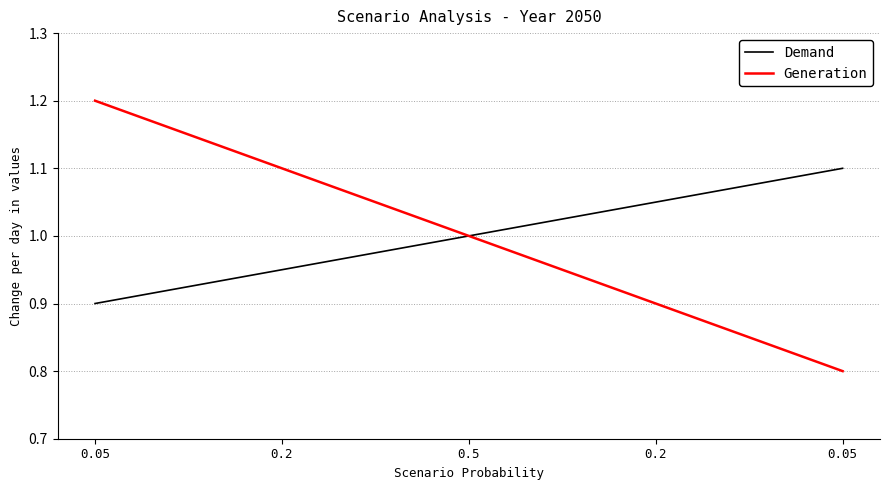

What are all the series names shown in the legend?

Demand, Generation